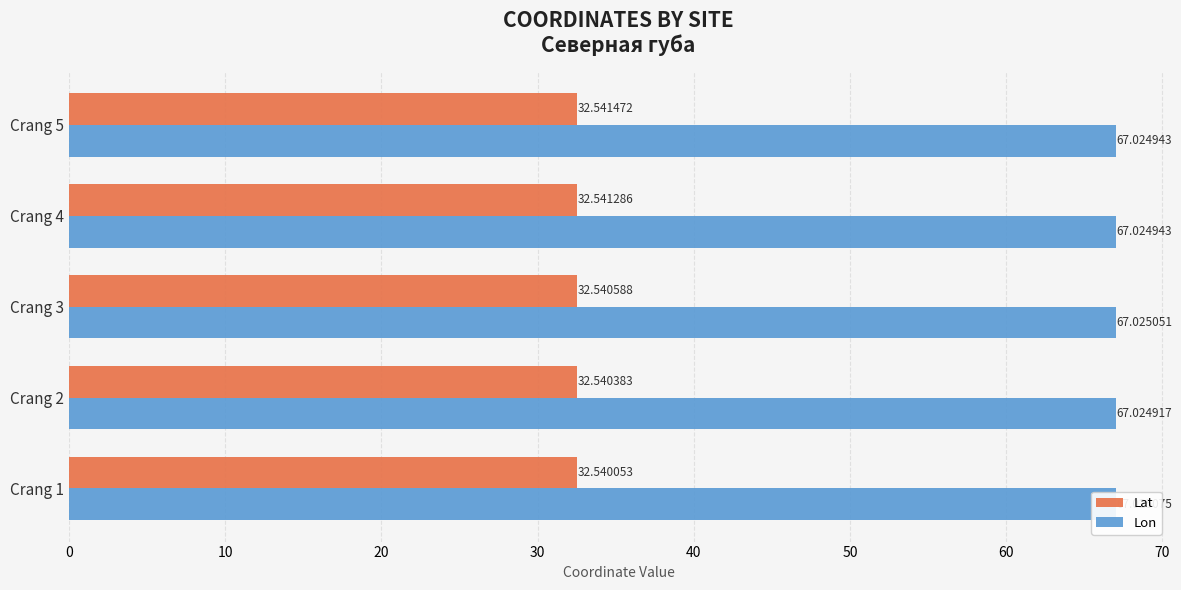

How many bars are there in each group?

2